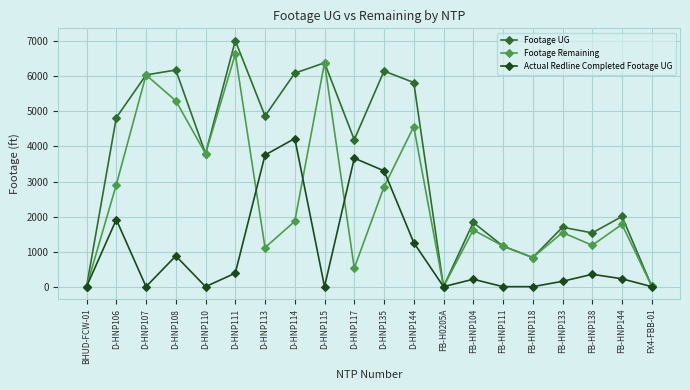

What is the difference between the Actual Redline Completed Footage UG values at D-HNP135 and FB-HNP144?

3081